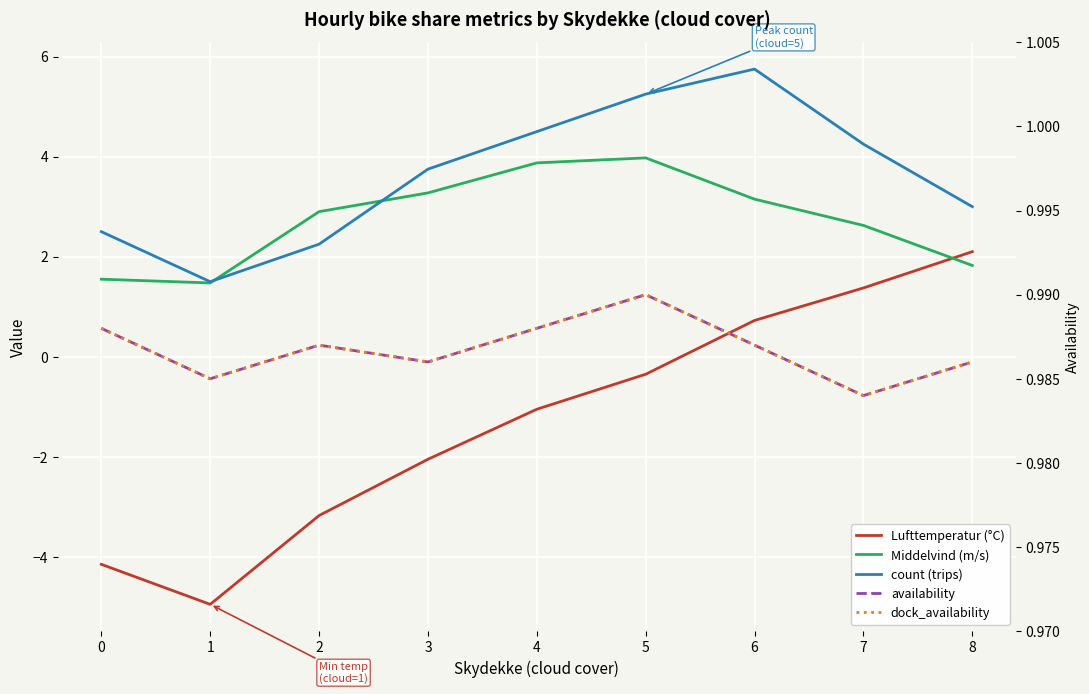

True or false: count (trips) has more than 1 points higher than both neighbors.

False